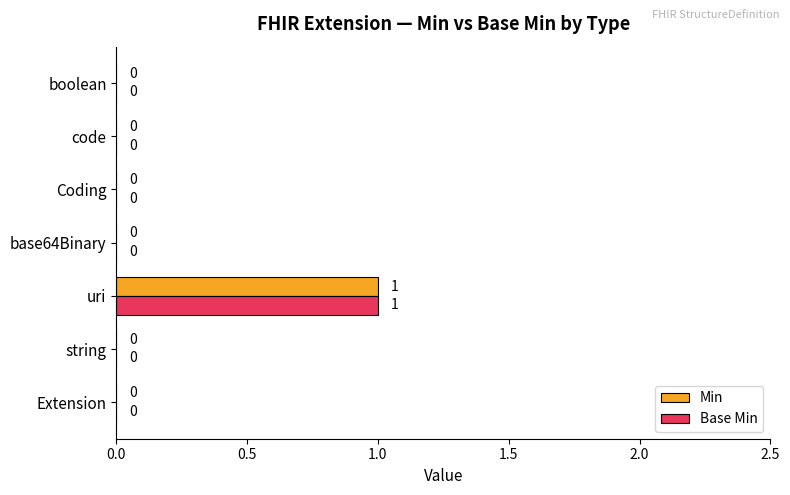

At which category does the chart reach its peak across all series?

uri